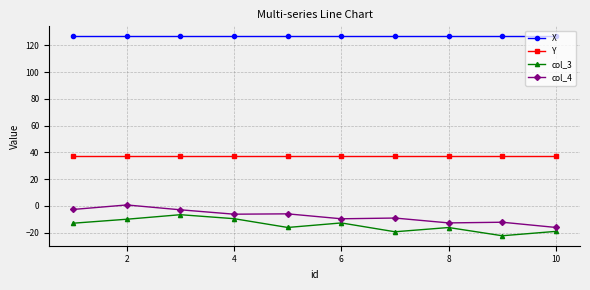

Does the chart have visible grid lines?

Yes